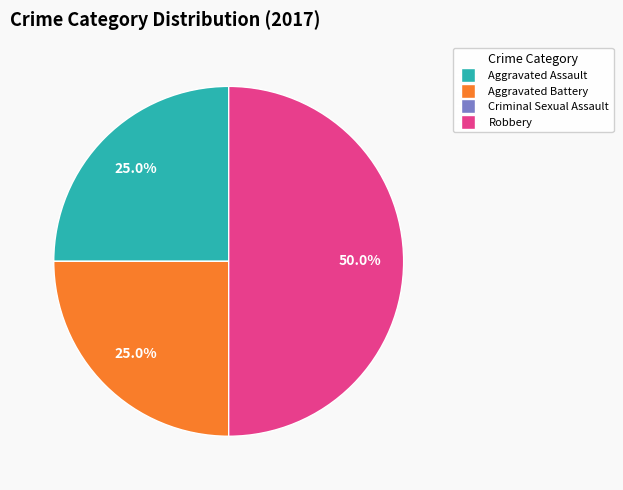

Is the sum of Robbery and Aggravated Assault greater than half?

Yes